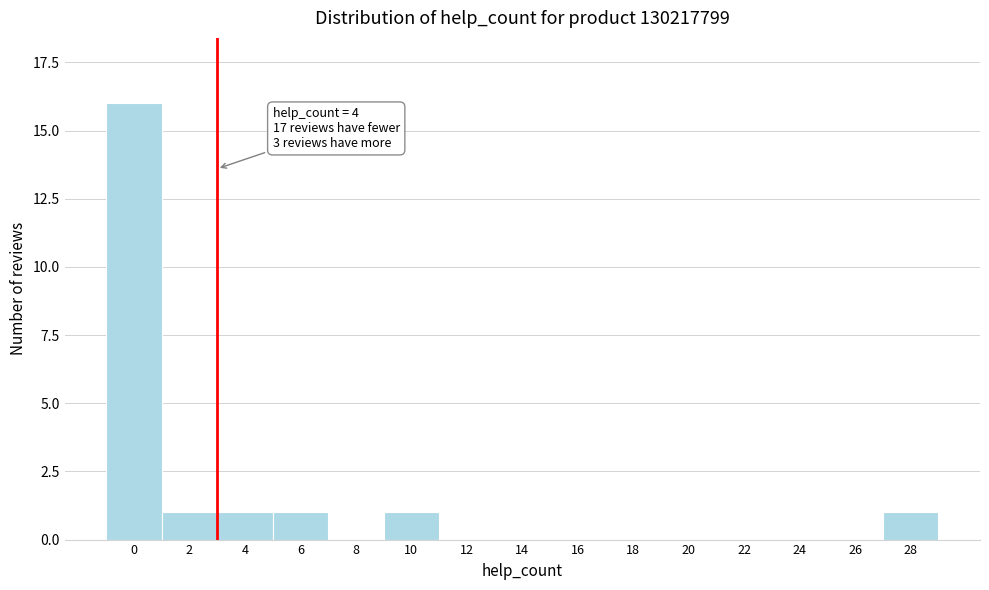

Reading right to left, list all the values displayed in this chart.

28=1	26=0	24=0	22=0	20=0	18=0	16=0	14=0	12=0	10=1	8=0	6=1	4=1	2=1	0=16